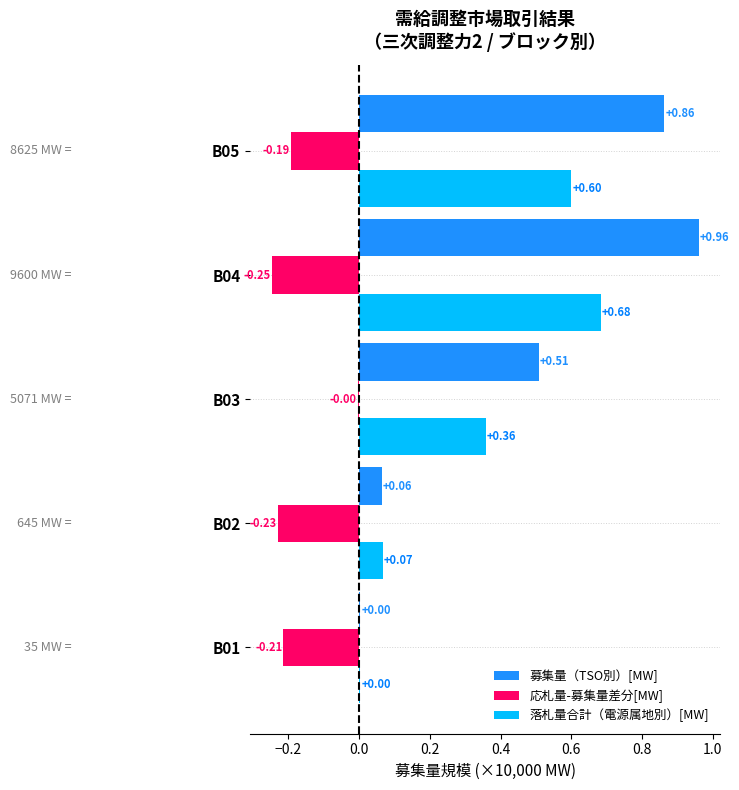

Between B03 and B05, which series saw the biggest shift?

募集量（TSO別）[MW]